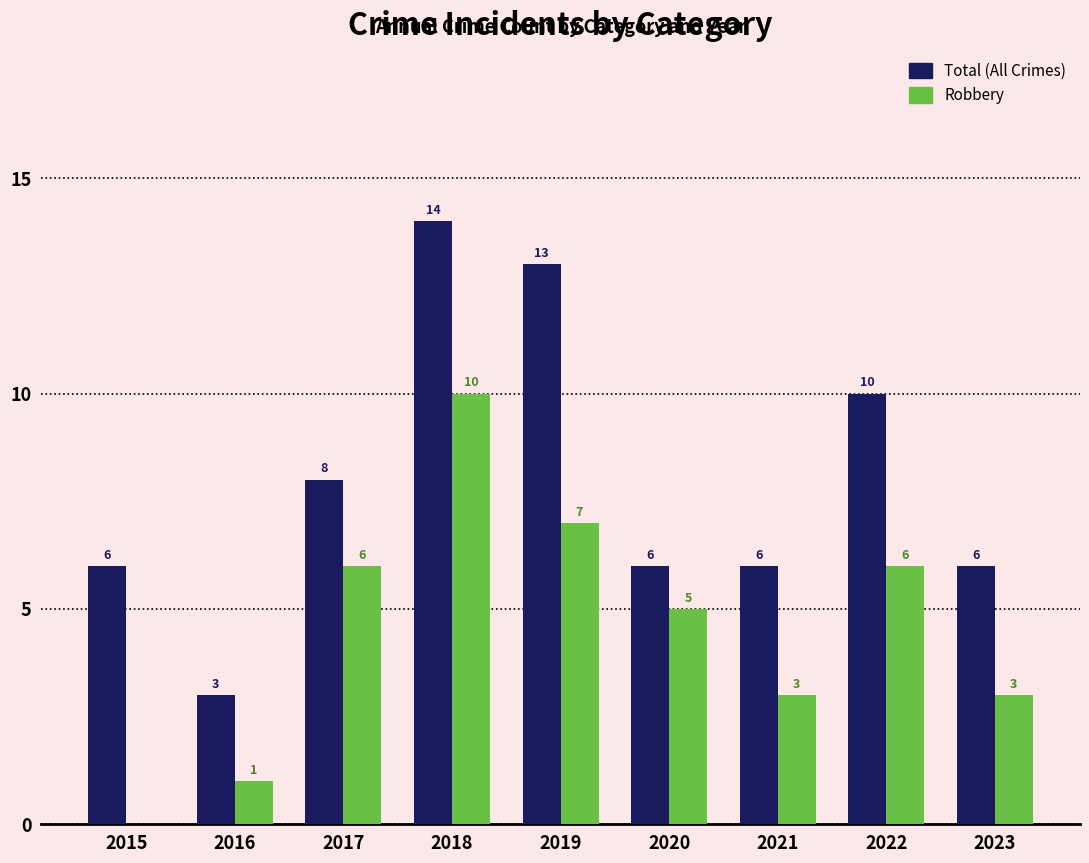

Which label corresponds to the largest value in the chart?

2018